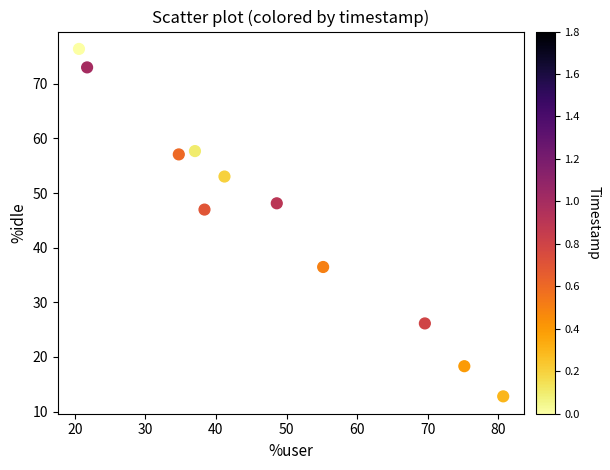

What is the range of Y values (max minus min)?

63.6